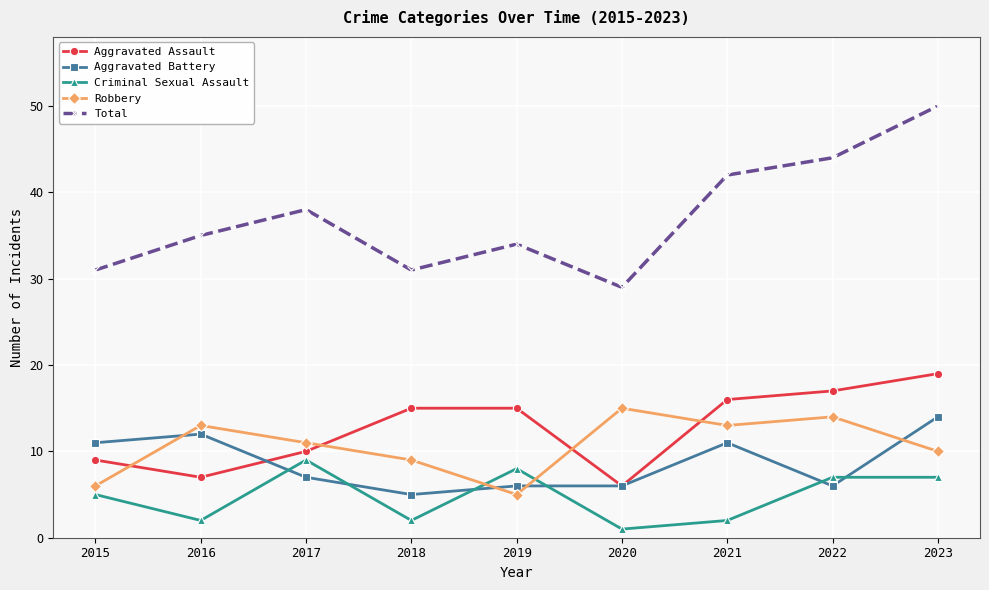

How many Criminal Sexual Assault values are between 2 and 7?

6